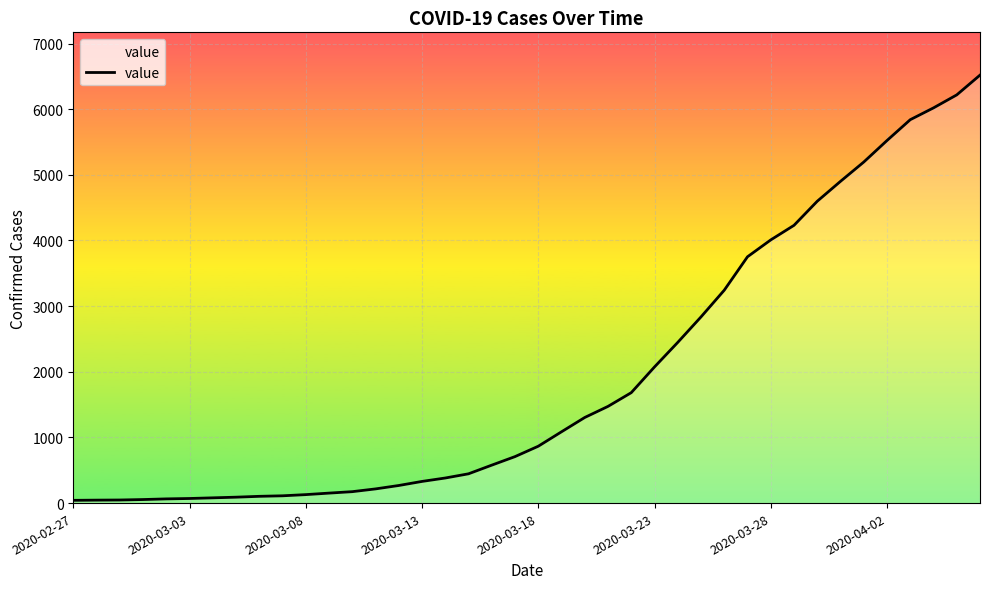

What is the greatest value displayed?

6519